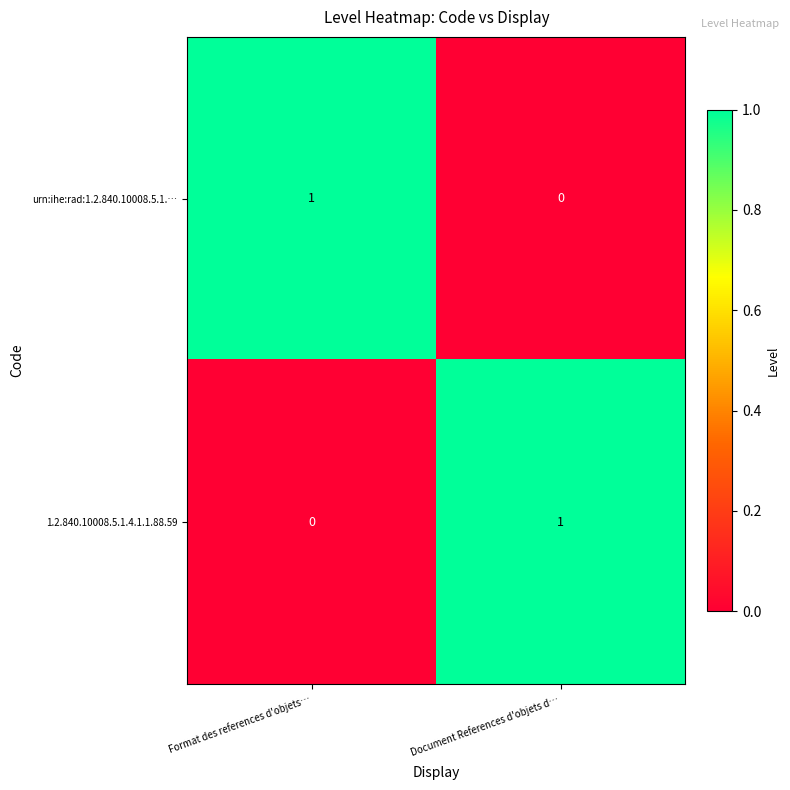

How many positive values does the 1.2.840.10008.5.1.4.1.1.88.59 series have?

1